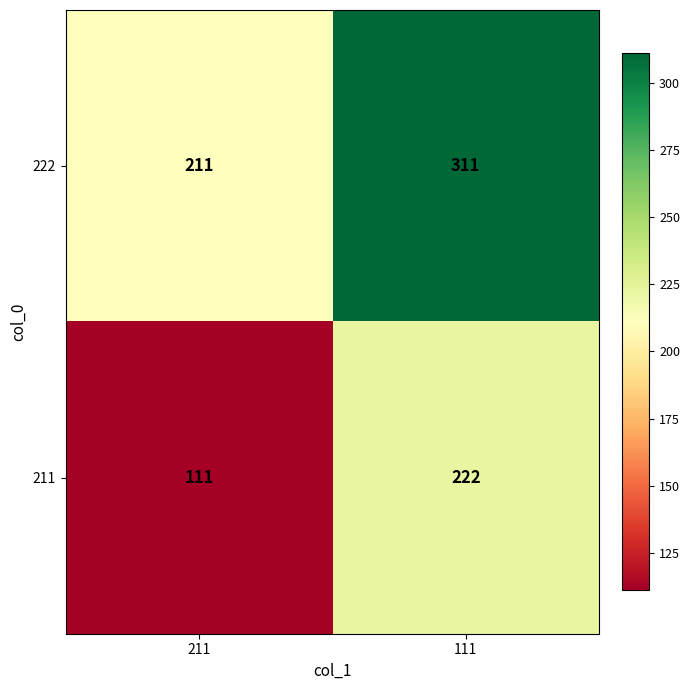

Which series has the widest spread of values?

211